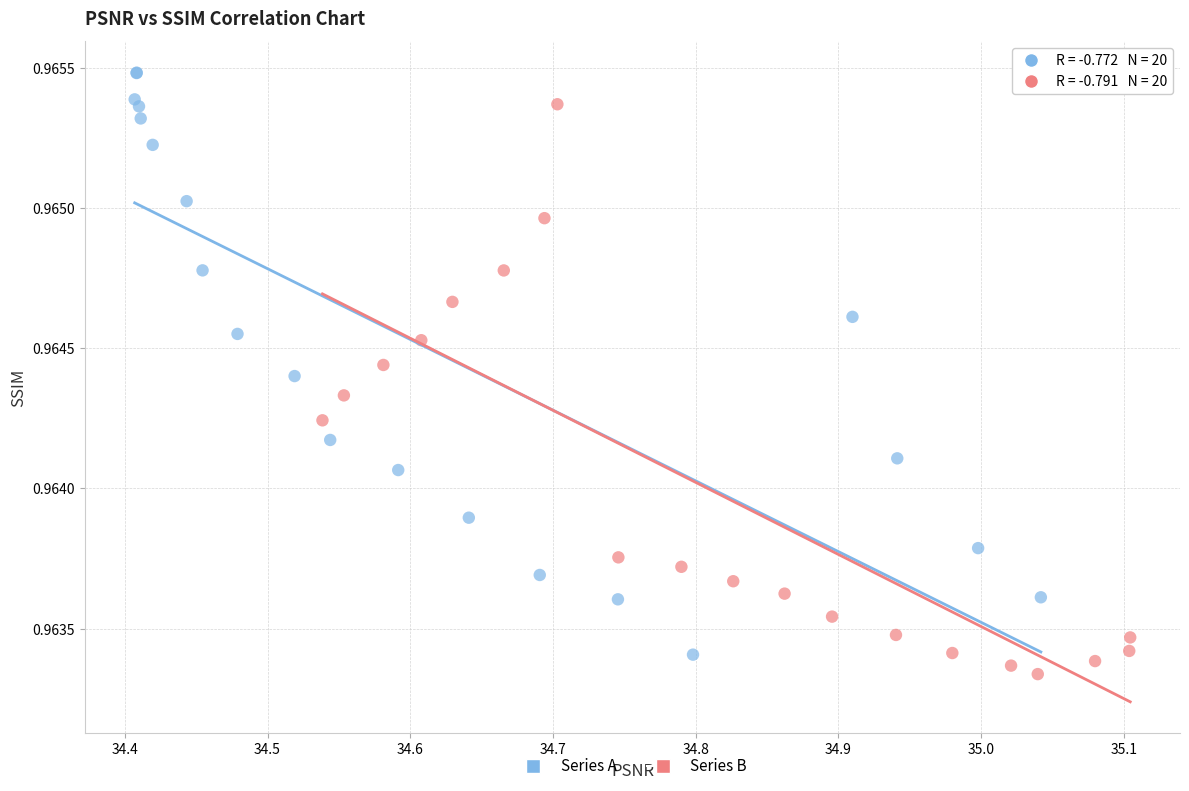

Which series reaches the maximum Y coordinate?

Series A